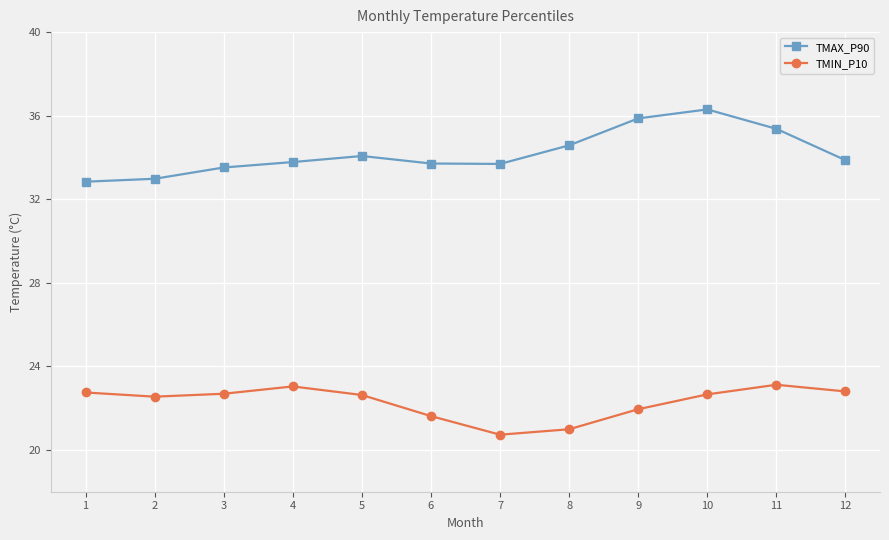

True or false: TMAX_P90 has more than 1 points higher than both neighbors.

True